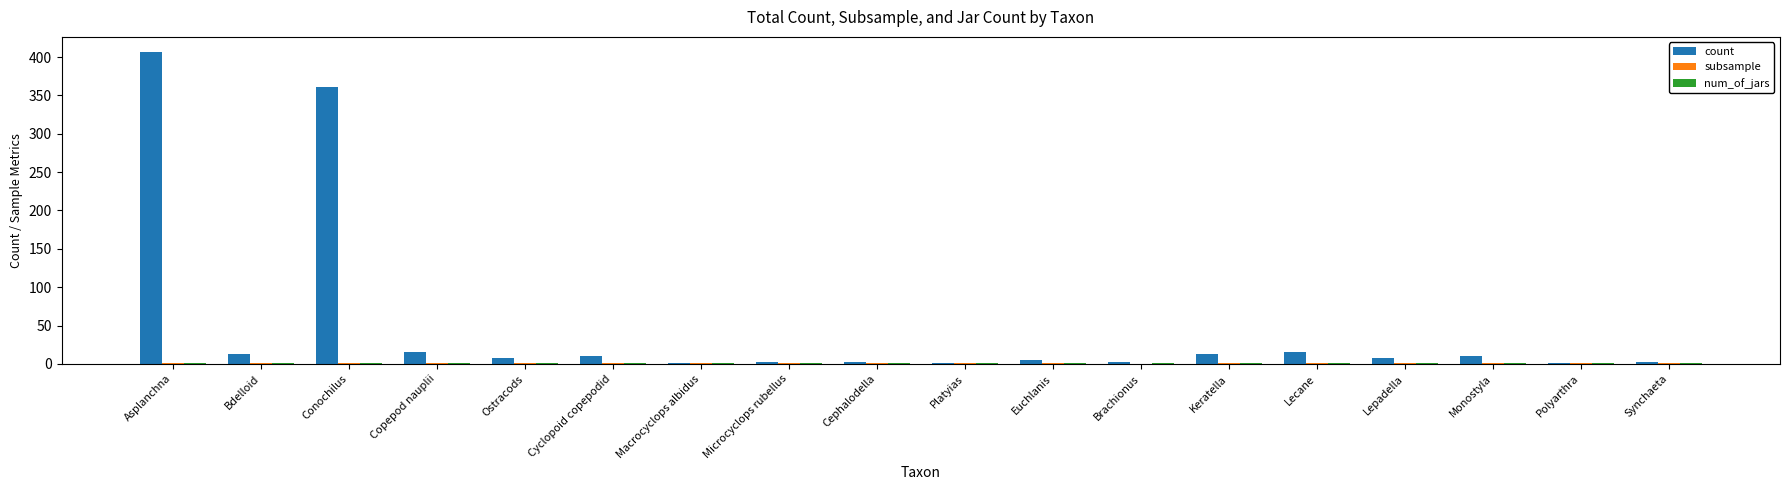

What is the maximum value shown in the chart?

406